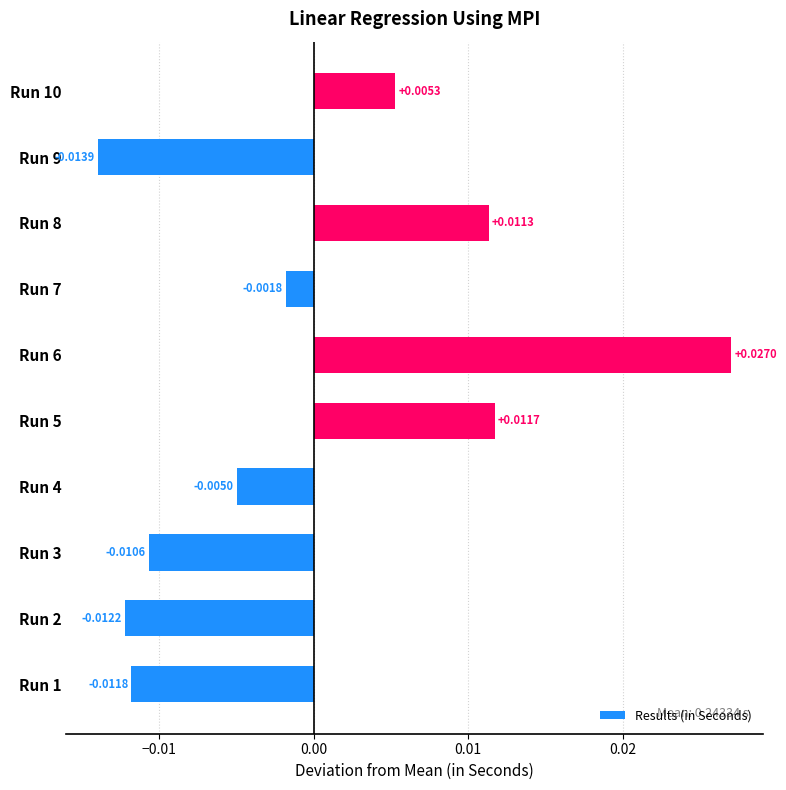

Count the number of data series in this chart.

1